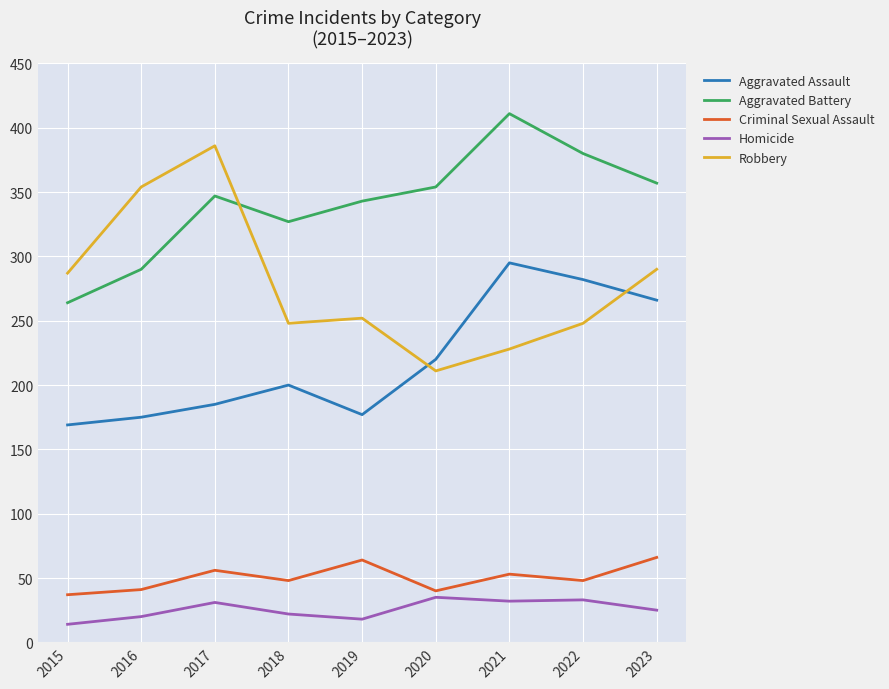

Rank the series at 2019 from lowest to highest value.

Homicide, Criminal Sexual Assault, Aggravated Assault, Robbery, Aggravated Battery